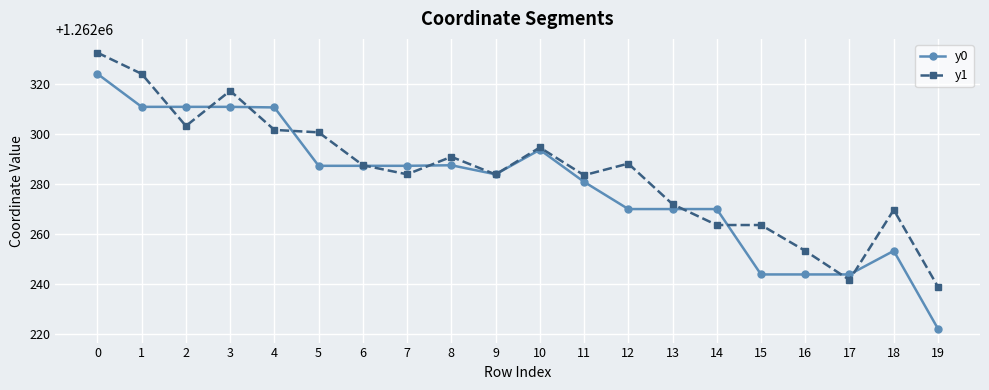

Where do y1 and y0 first cross each other?

1 and 2